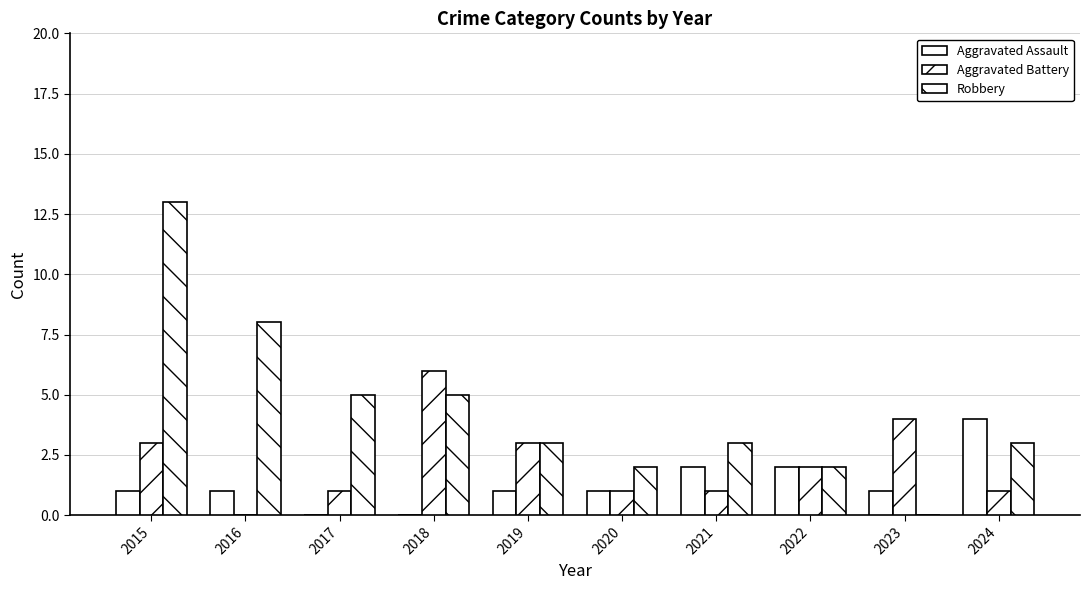

Count the number of data series in this chart.

3